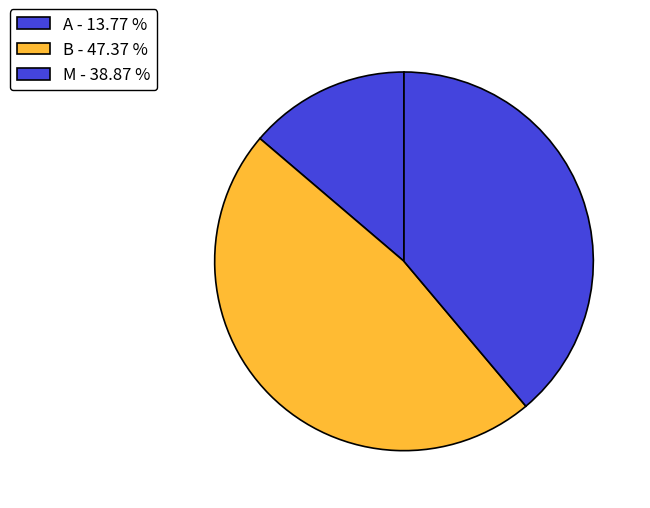

Count the number of slices in the pie.

3